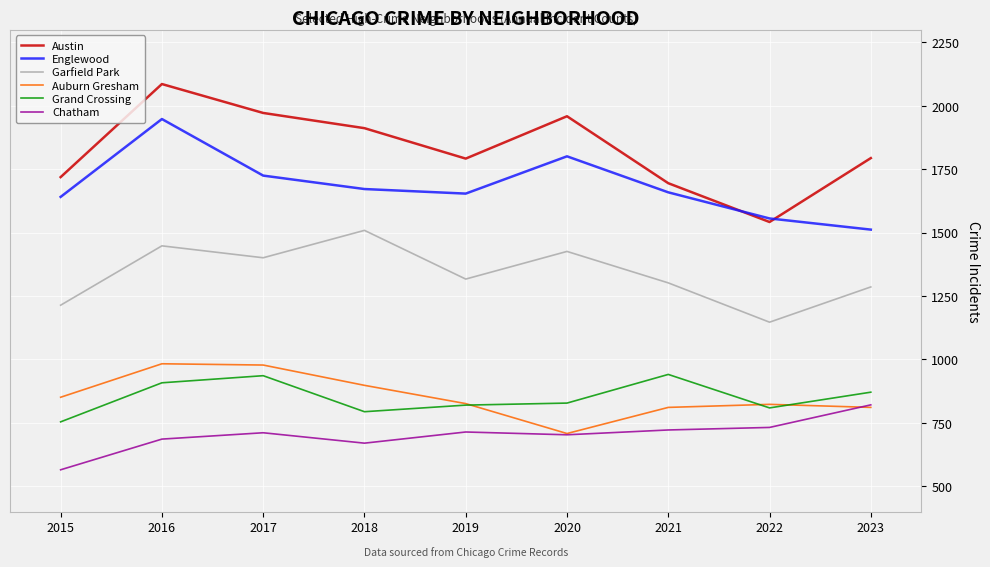

True or false: Austin and Grand Crossing cross at least once.

False